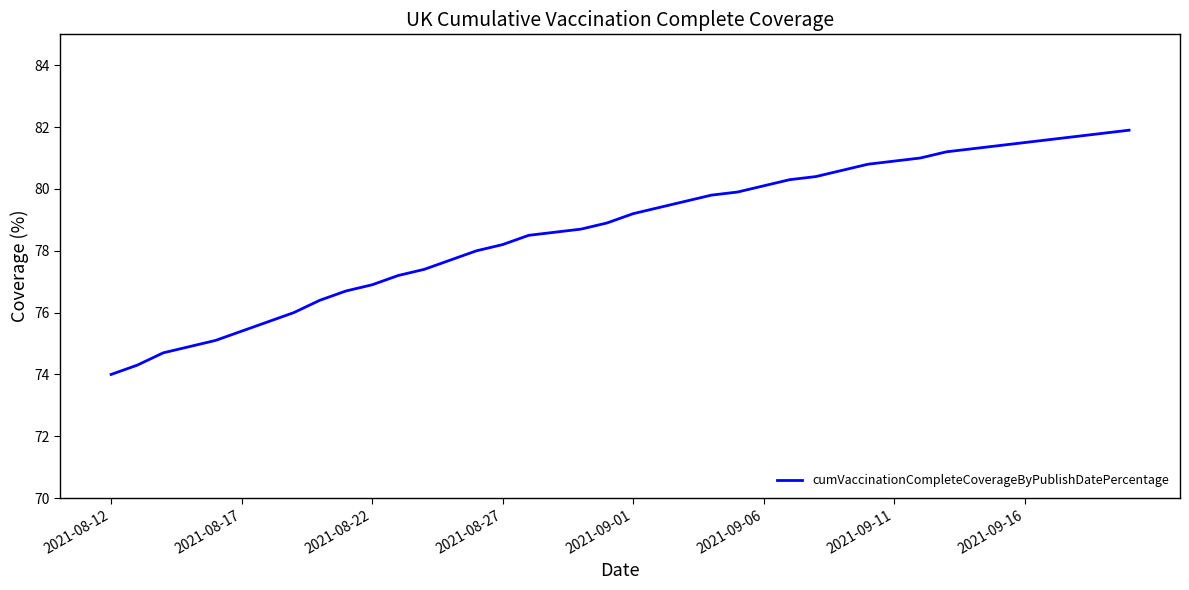

What is the difference between the maximum and minimum values?

7.9